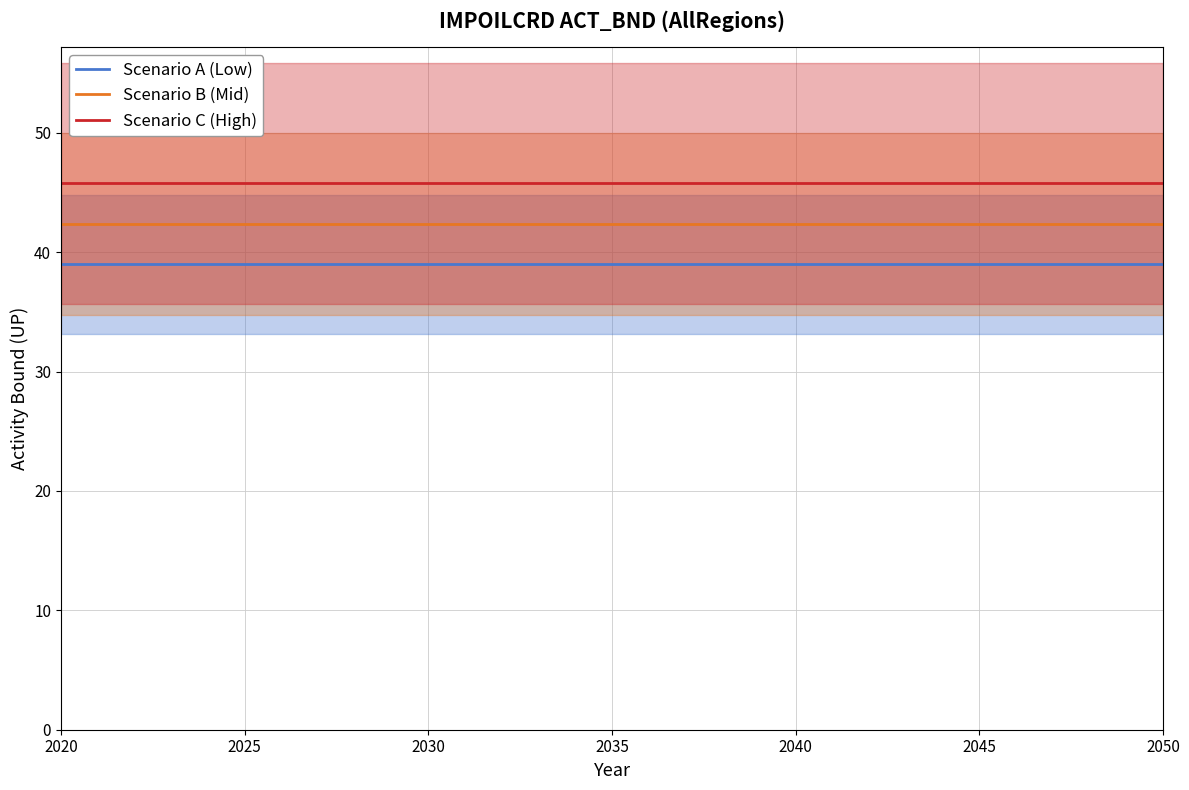

True or false: Scenario B (Mid) and Scenario C (High) cross at least once.

False